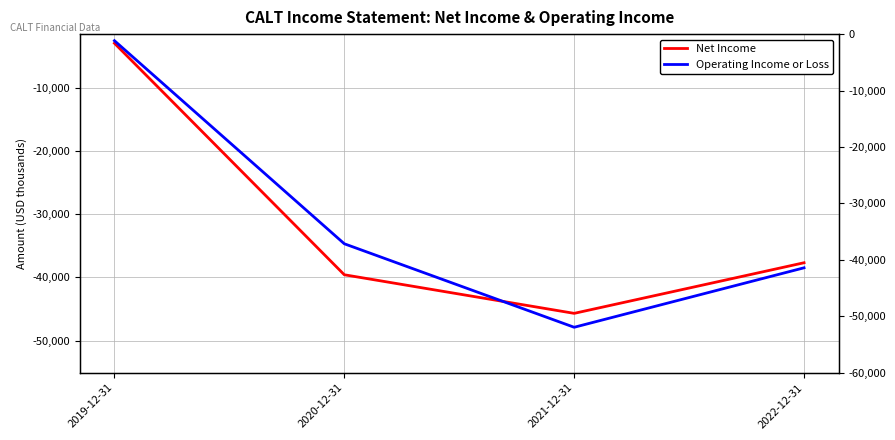

Reading left to right, list all the values displayed in this chart.

Net Income: 2019-12-31=-3000	2020-12-31=-39600	2021-12-31=-45700	2022-12-31=-37700
Operating Income or Loss: 2019-12-31=-2600	2020-12-31=-34700	2021-12-31=-47900	2022-12-31=-38500